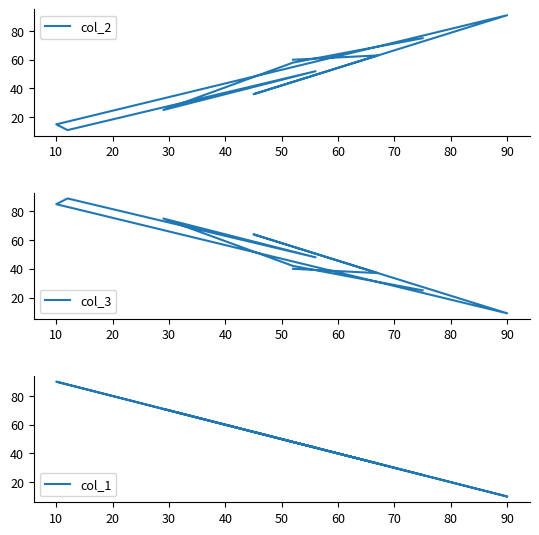

What is the value of the col_2 point at the 6th from the left?

15